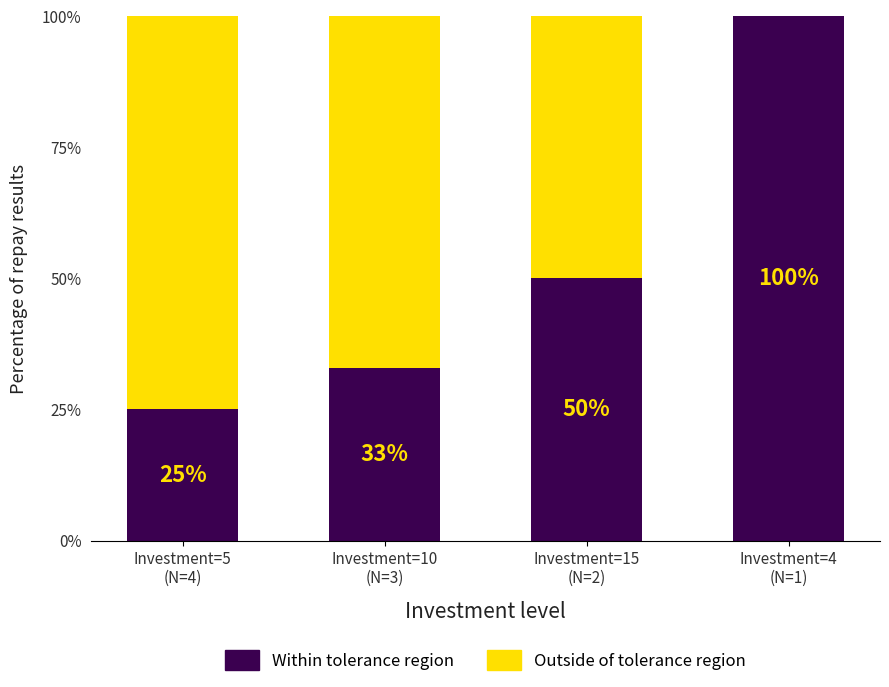

What is the highest value of the Within tolerance region series?

100